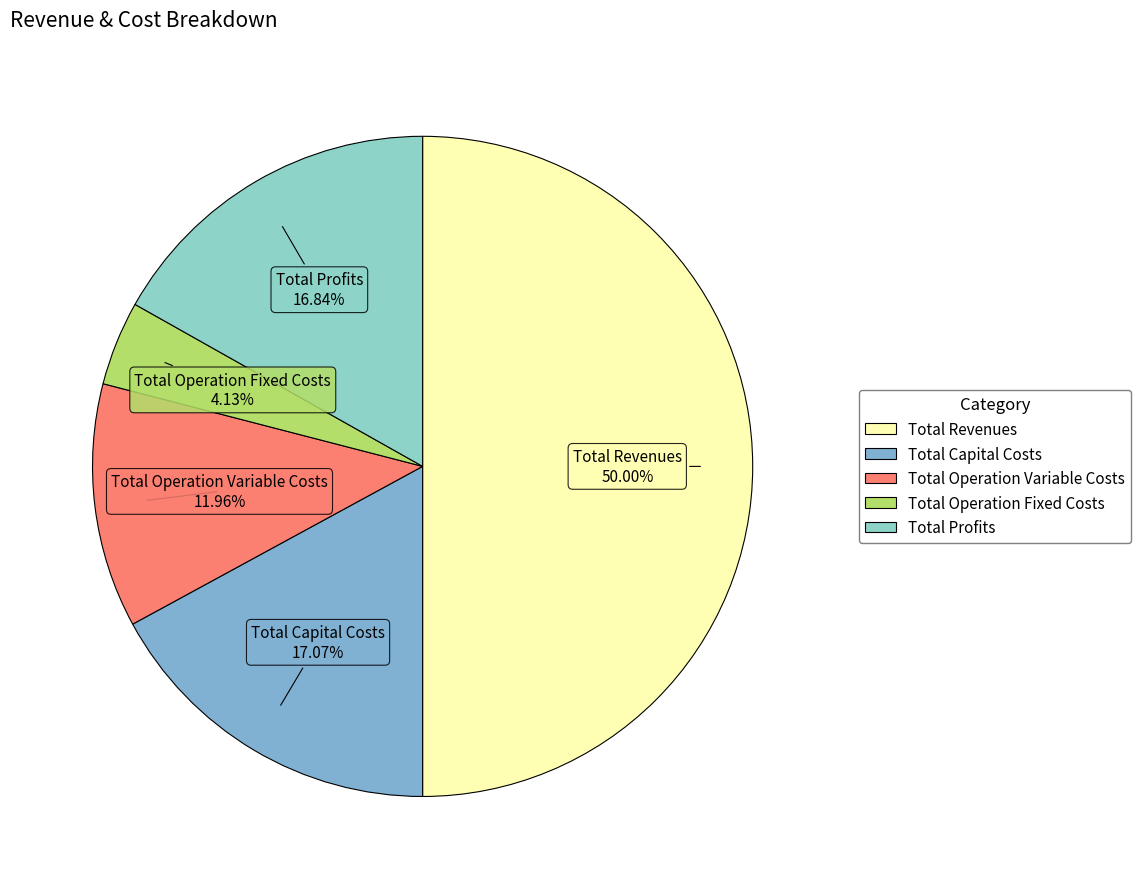

How much of the chart is everything except Total Operation Variable Costs?

88.0%